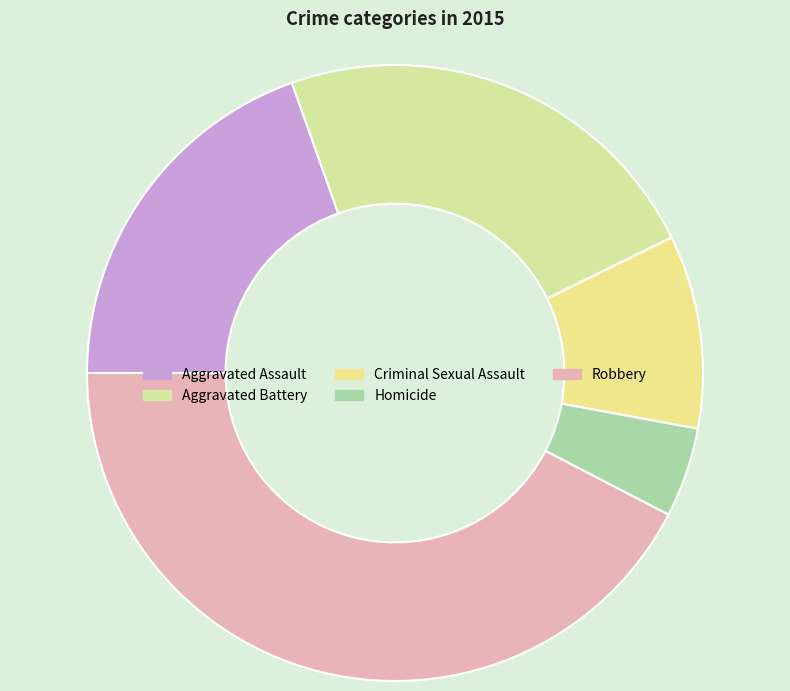

Count the number of slices in the pie.

5